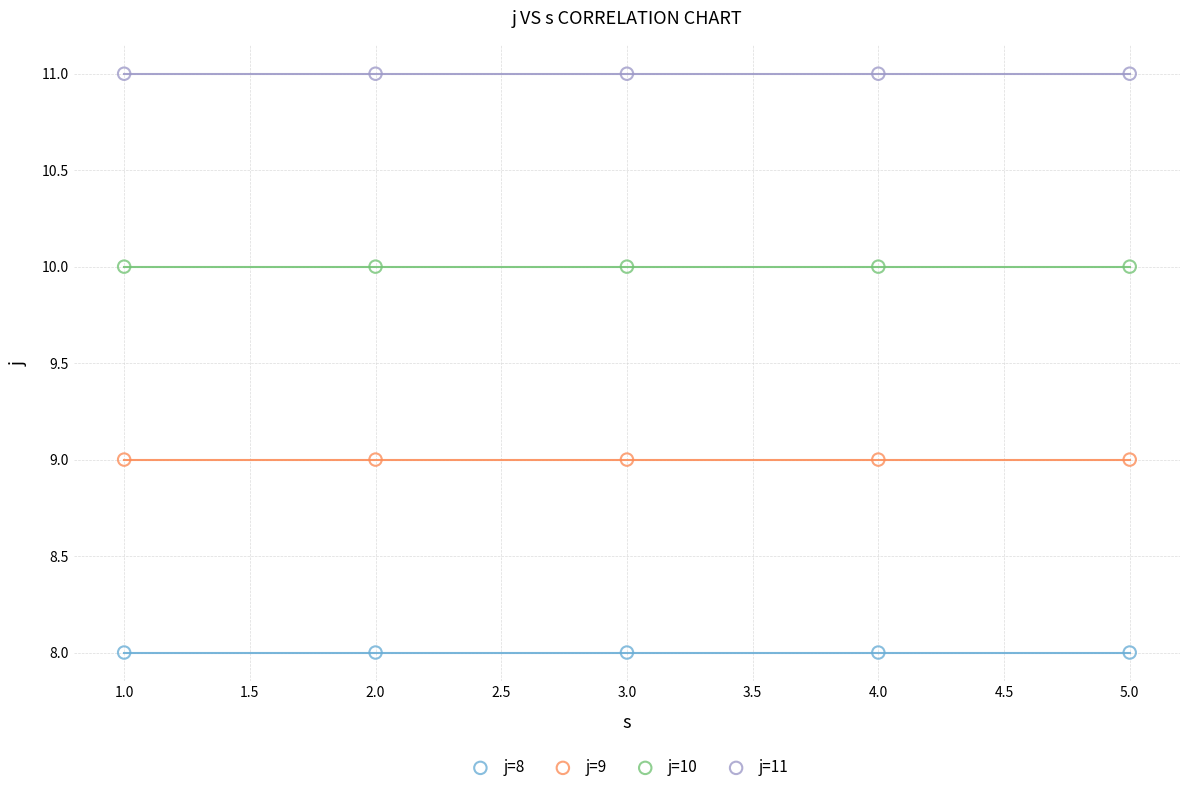

Which series reaches the minimum Y coordinate?

j=8